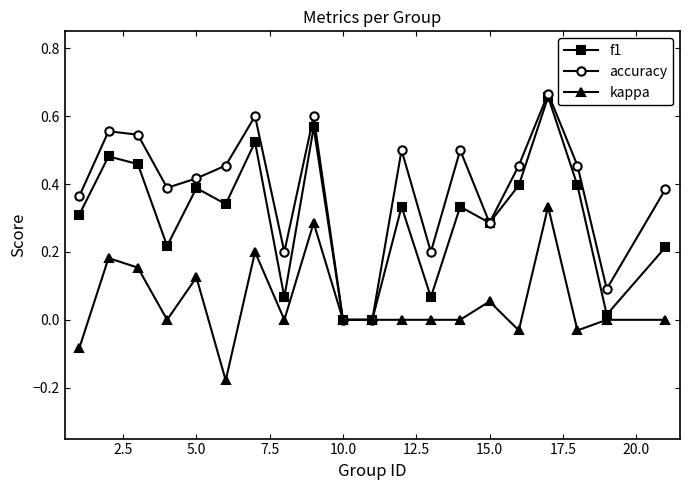

Rank the series by their average value, from lowest to highest.

kappa, f1, accuracy